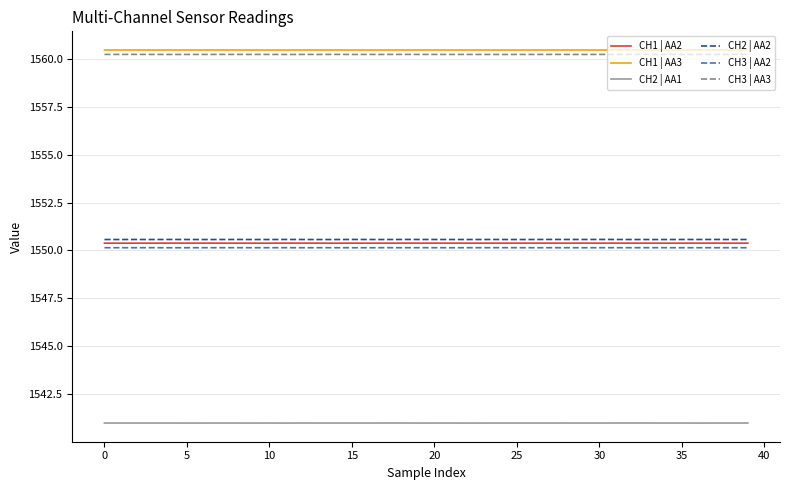

What is the highest value of the CH3 | AA2 series?

1550.1